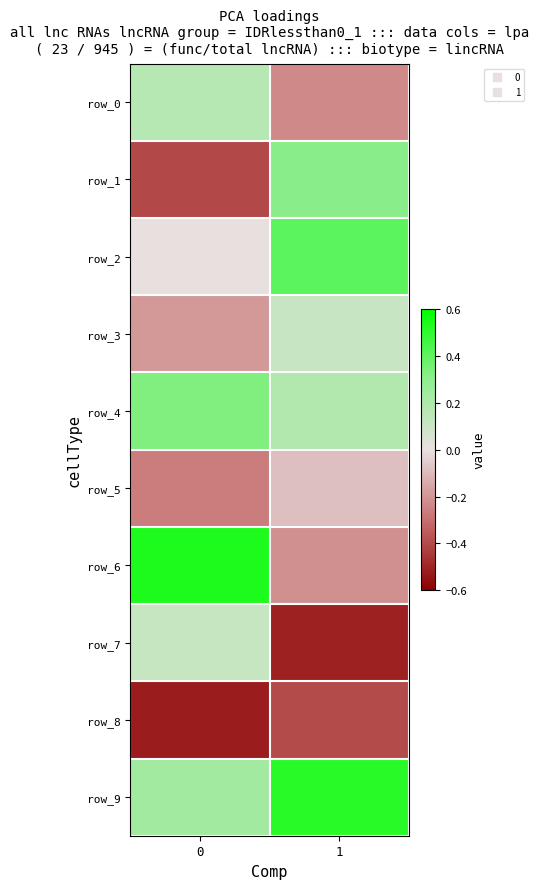

Reading left to right, what are all the values shown in this chart?

row_0: 0.2	-0.2
row_1: -0.4	0.3
row_2: 0.0	0.4
row_3: -0.2	0.1
row_4: 0.3	0.2
row_5: -0.3	-0.1
row_6: 0.5	-0.2
row_7: 0.1	-0.5
row_8: -0.5	-0.4
row_9: 0.2	0.5